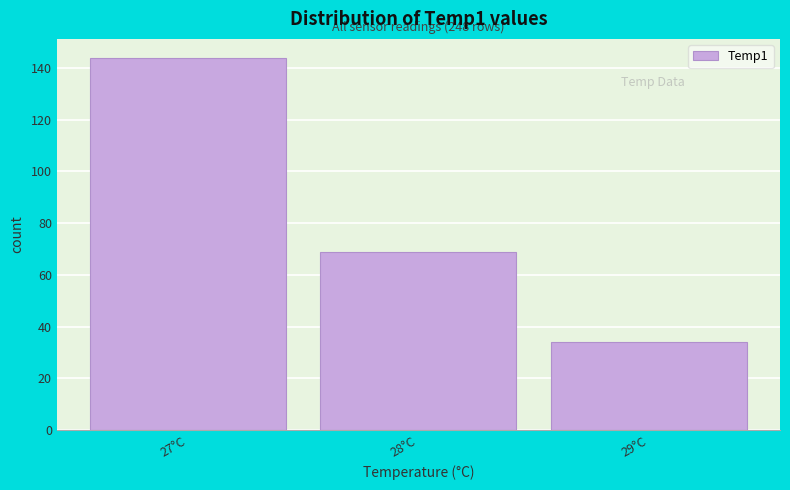

Which range on the x-axis has the tallest bar?

26.5 to 27.5